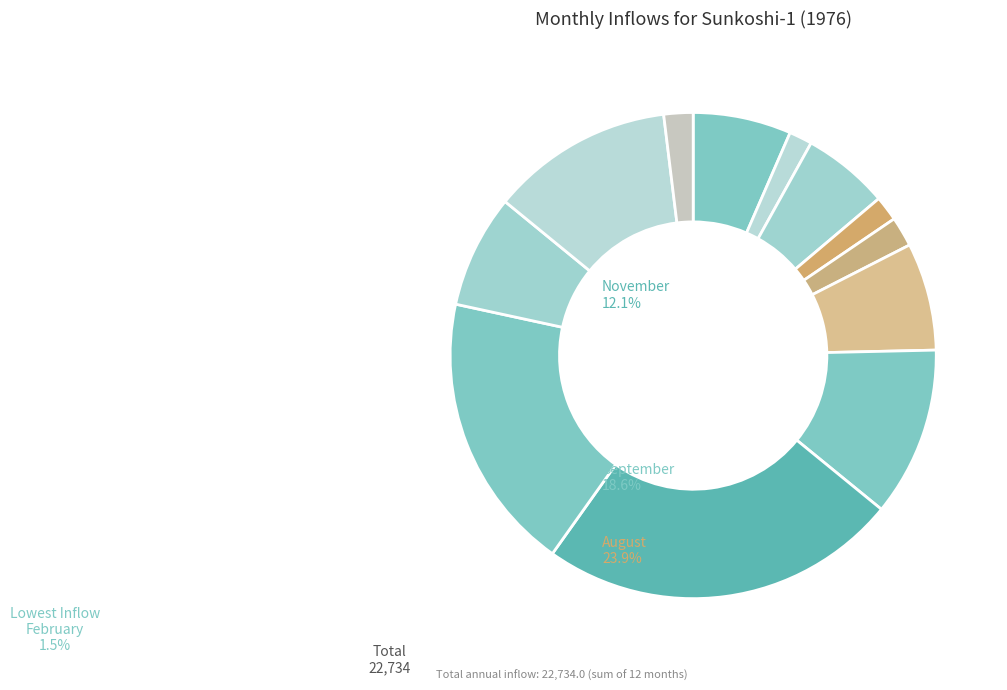

Count the number of slices in the pie.

12